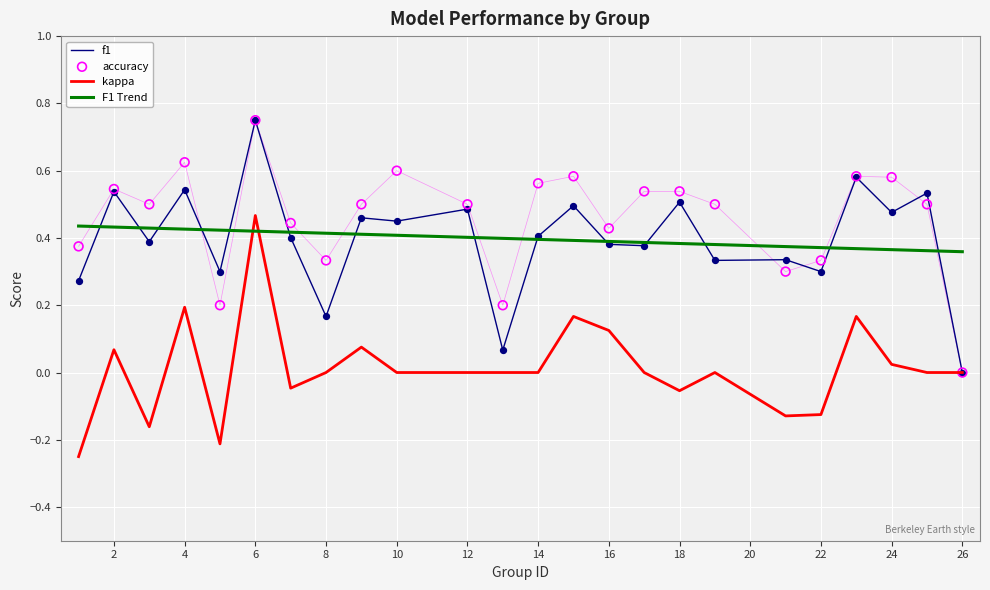

Which series contains the highest Y value?

f1